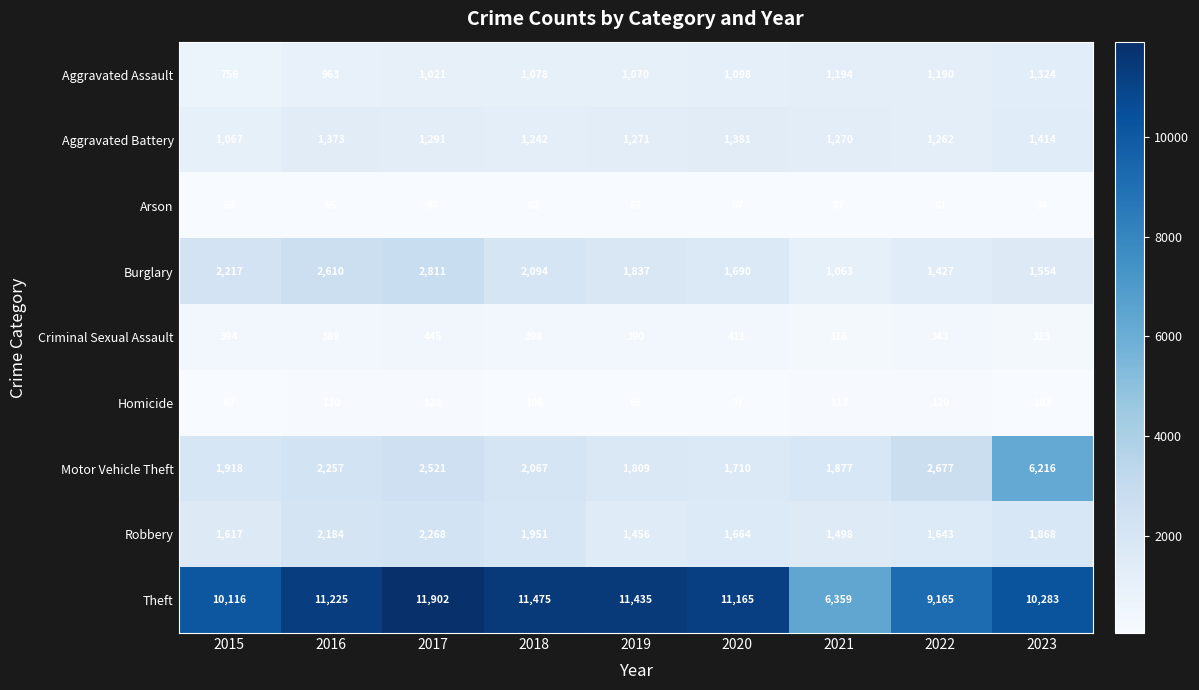

True or false: Motor Vehicle Theft has a value of 1851 at 2022.

False